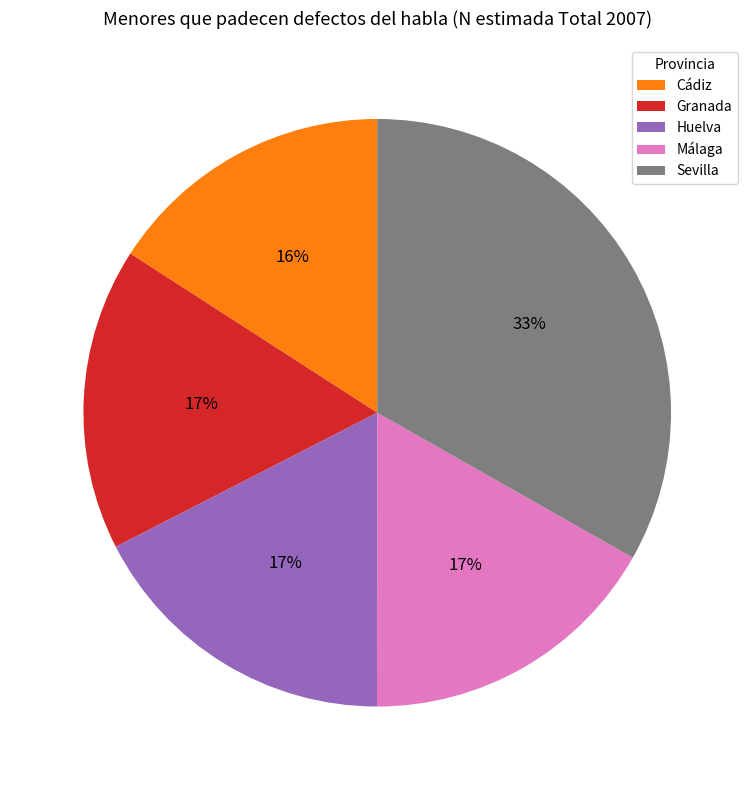

True or false: Cádiz accounts for 5% of the total.

False